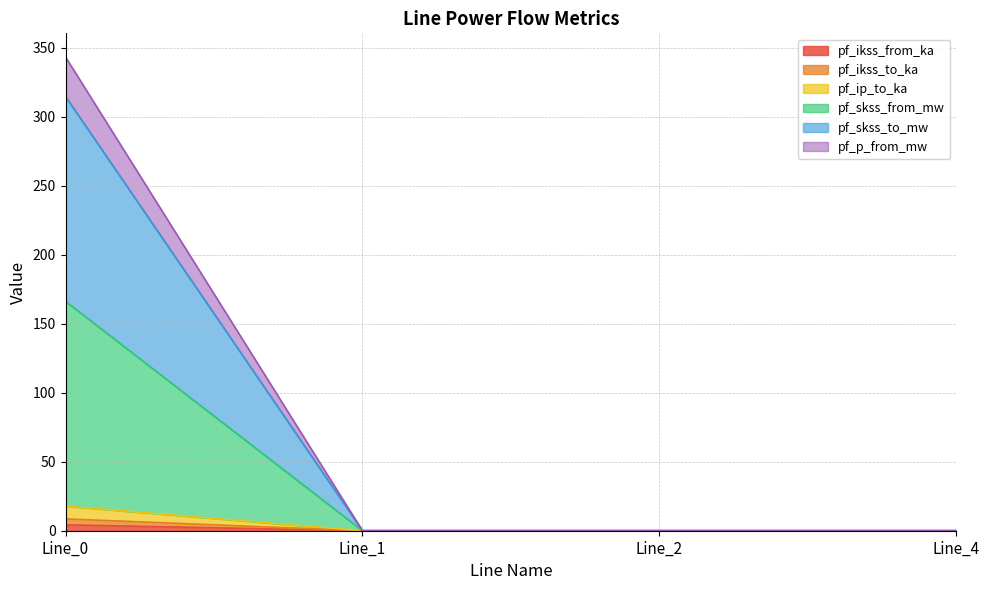

At how many categories does at least one series exceed 272?

1